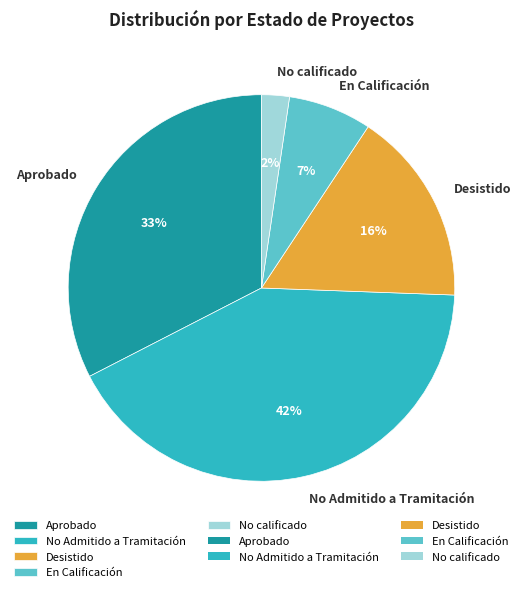

Which slice is the smallest?

No calificado